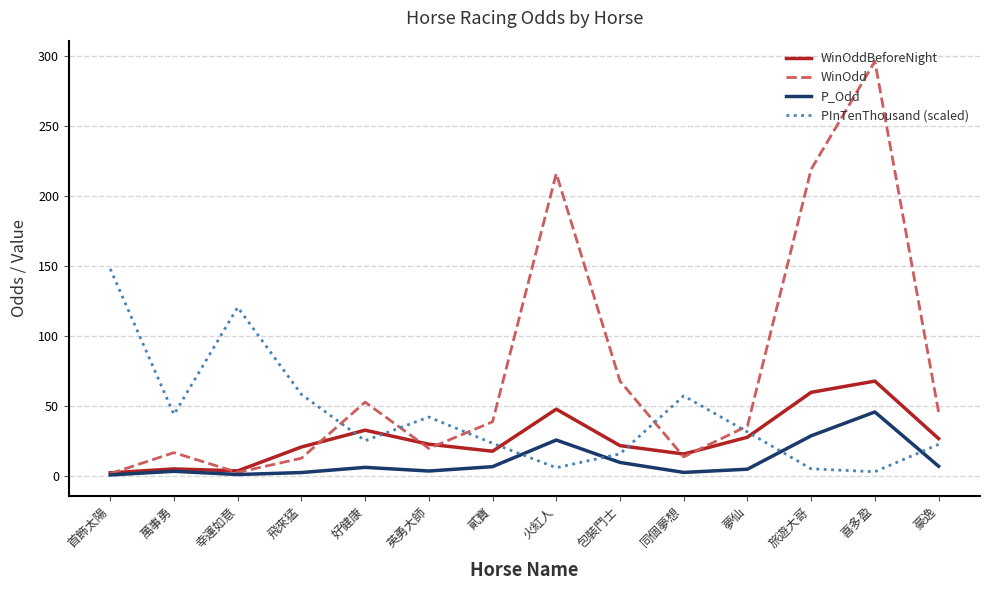

Is it true that PInTenThousand (scaled) equals 16.1 at 包裝鬥士?

True